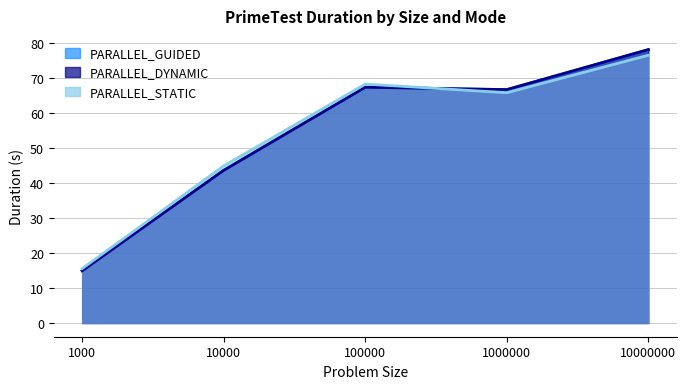

Where is PARALLEL_GUIDED nearest to the value 46?

10000